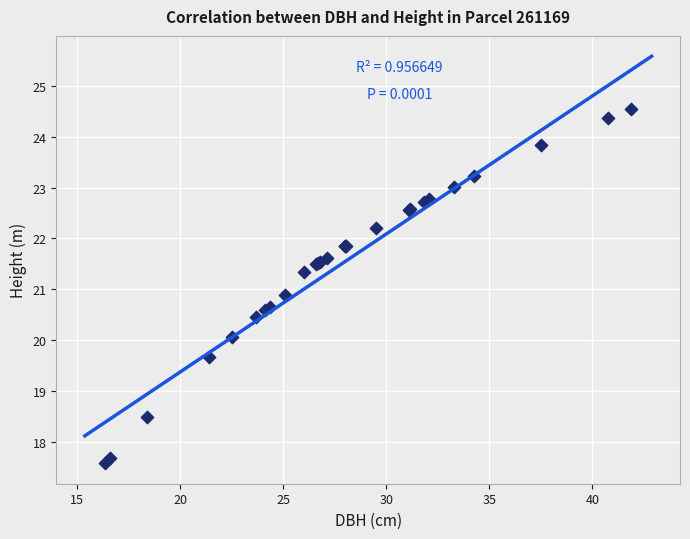

What Y value in the scatter plot is closest to 21?

20.9